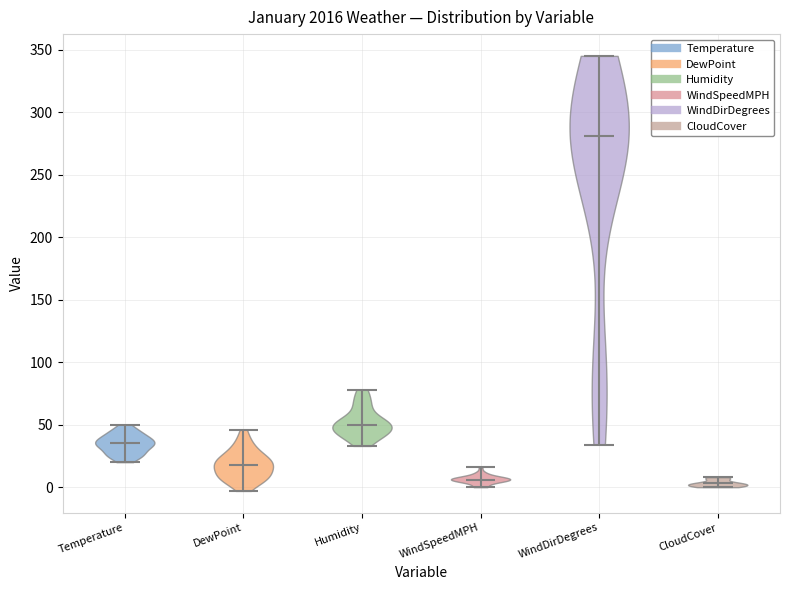

Which violin has the highest median line?

WindDirDegrees